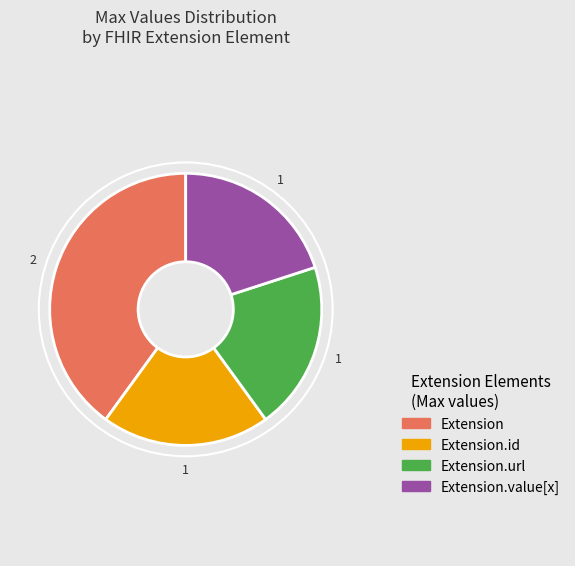

Is it true that Extension is 40% of the pie?

True